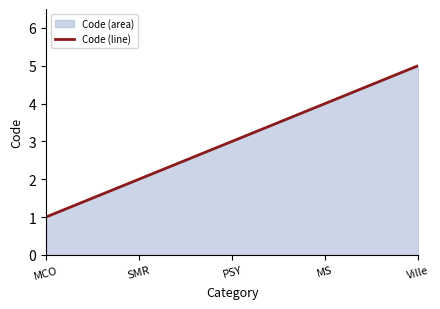

What position from the left is PSY?

3